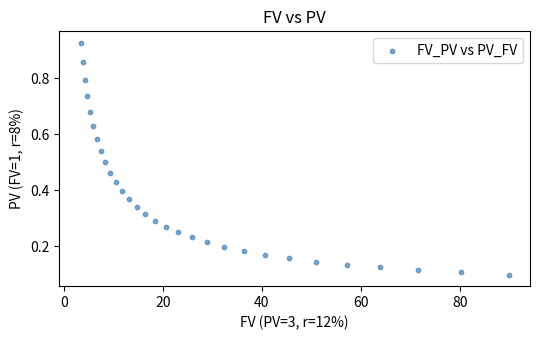

What is the range of Y values (max minus min)?

0.8